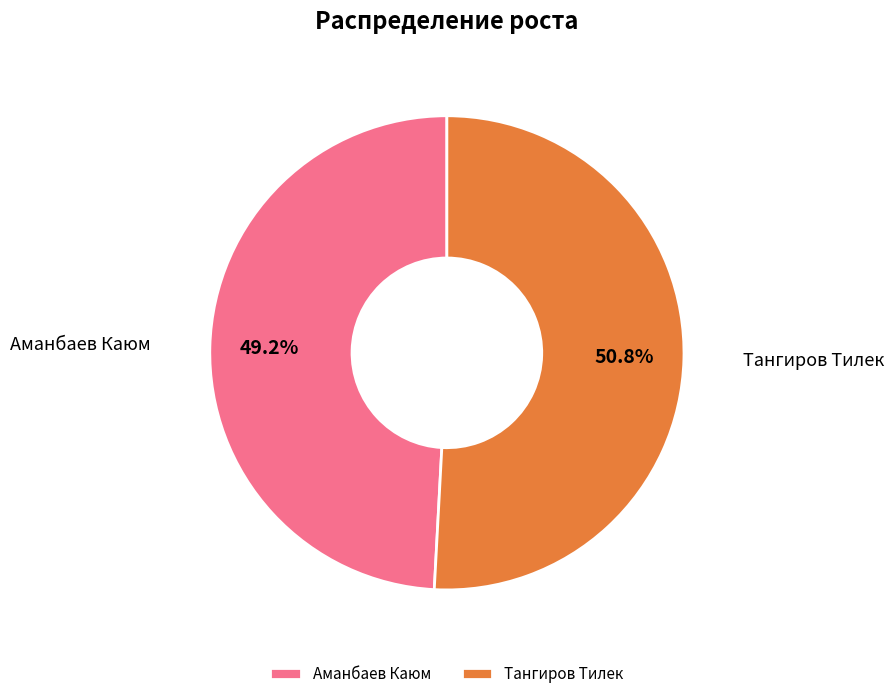

What percentage is the Аманбаев Каюм slice, to the nearest percent?

49%